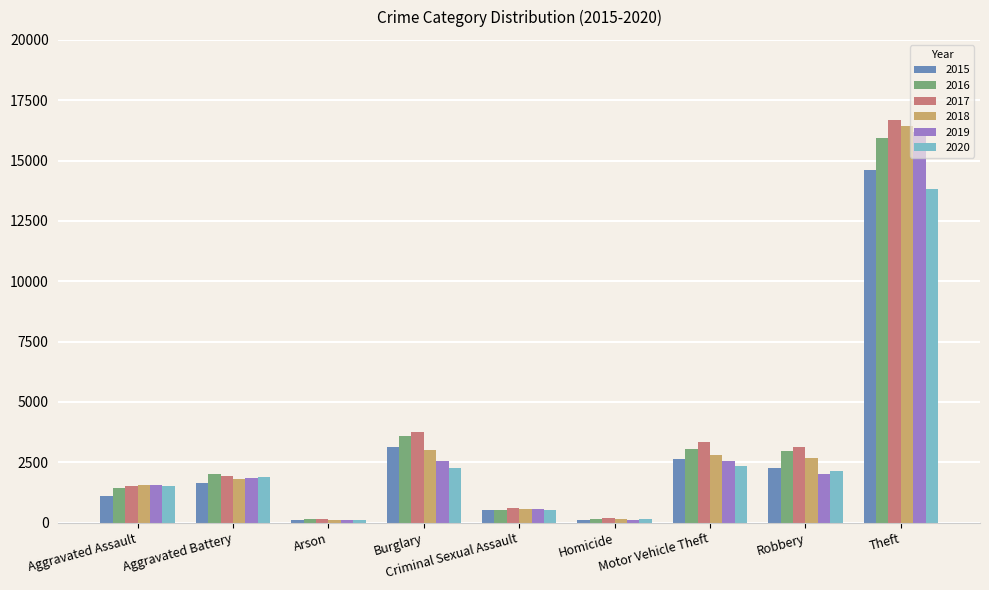

What is the smallest value displayed?

88